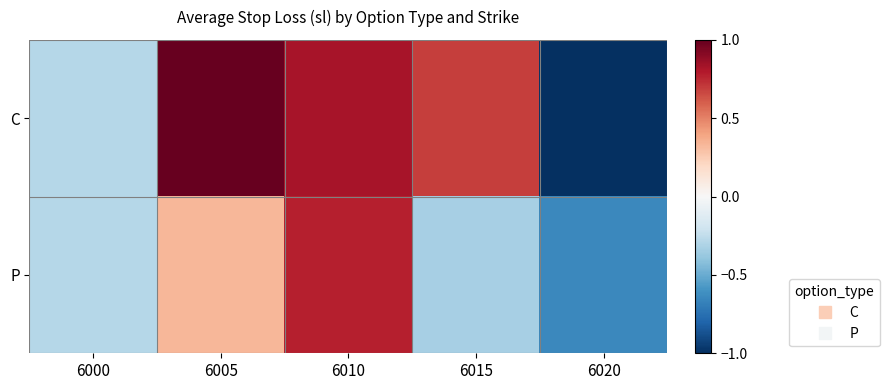

Which series changed the most between 6000 and 6015?

C